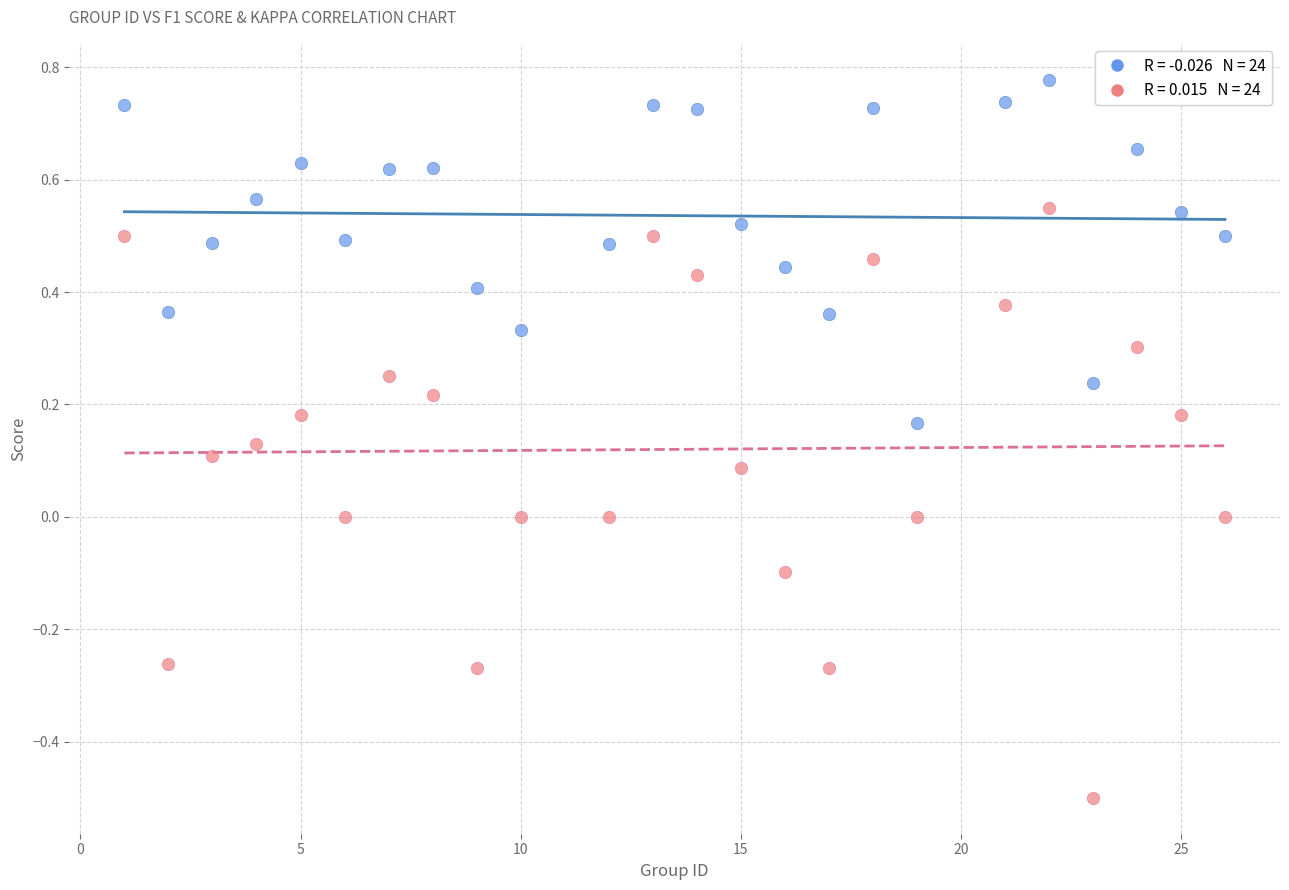

Across all data points, what is the range of Y values (max minus min)?

1.3